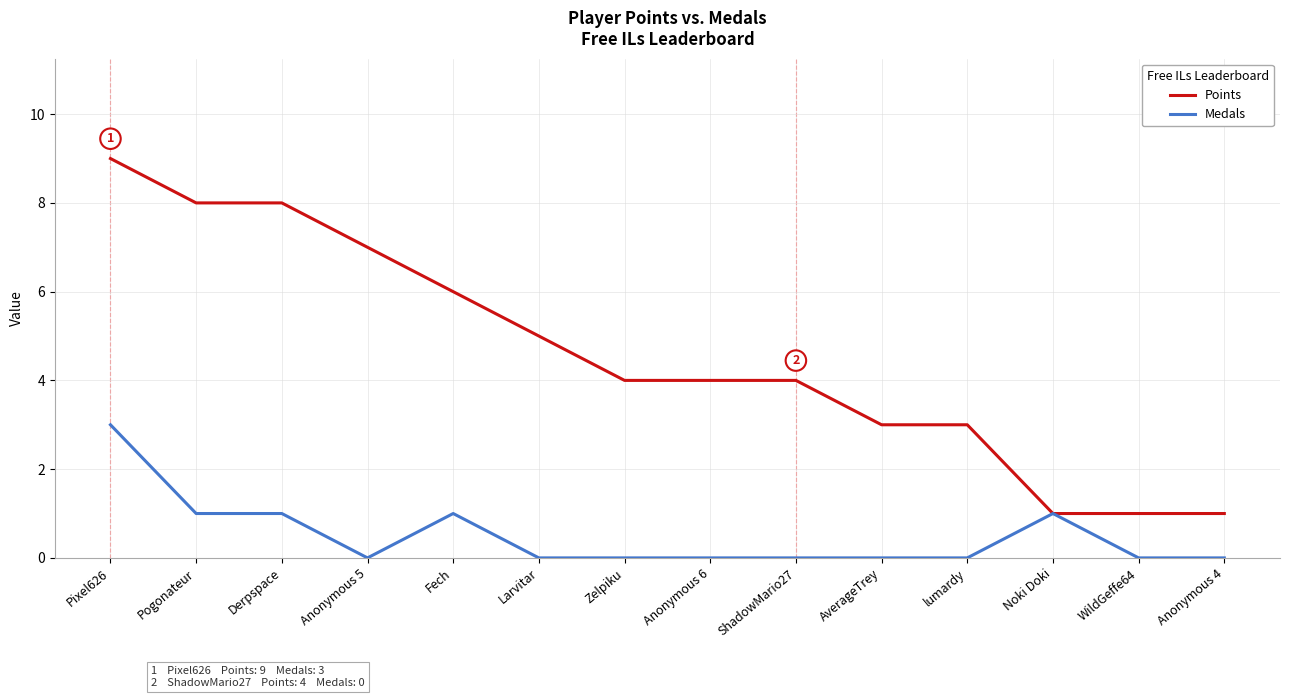

What is the spread (max minus min) of values at Pogonateur?

7